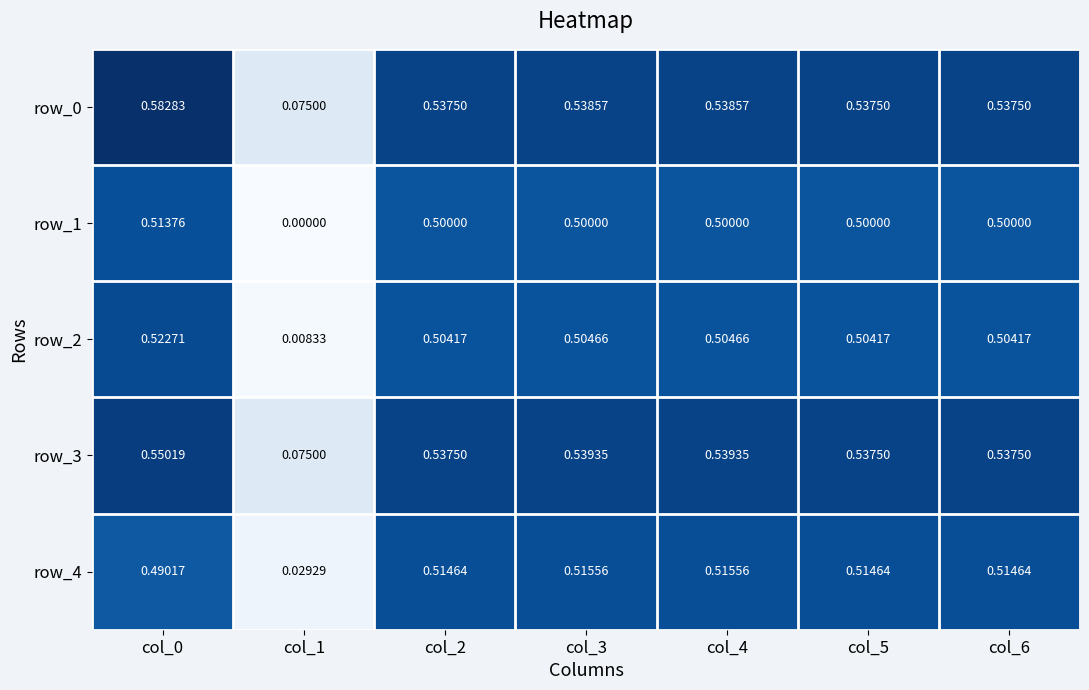

Is the value of row_2 at col_4 greater than the value of row_3 at col_5?

No